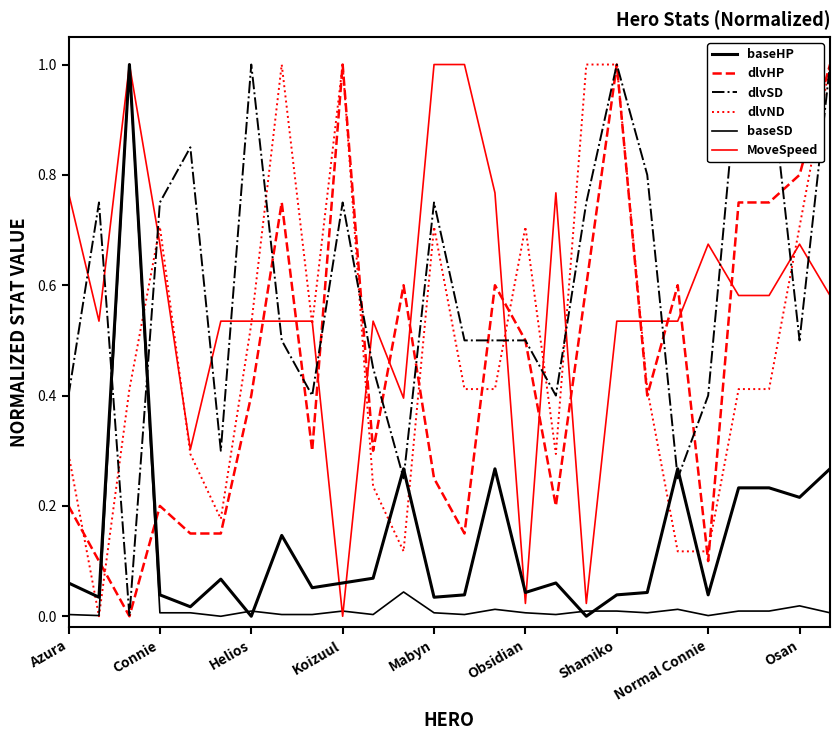

Is it true that baseHP equals 0.1 at 25?

False